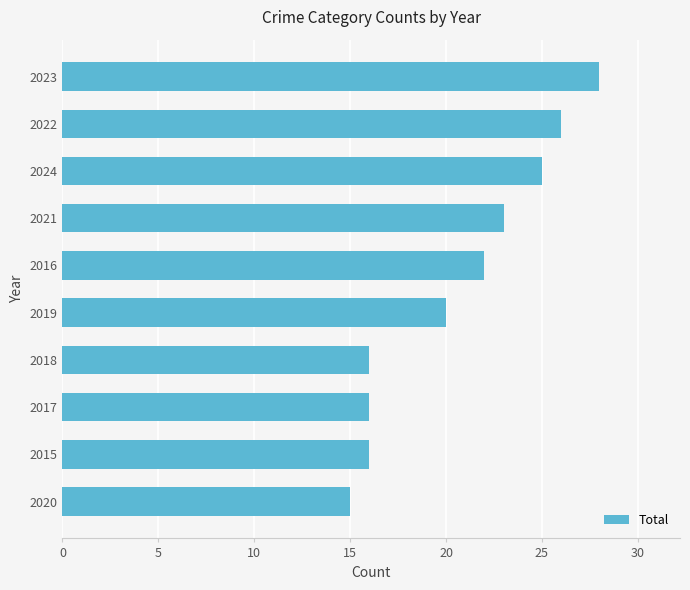

The value at 2016 is 22. True or false?

True